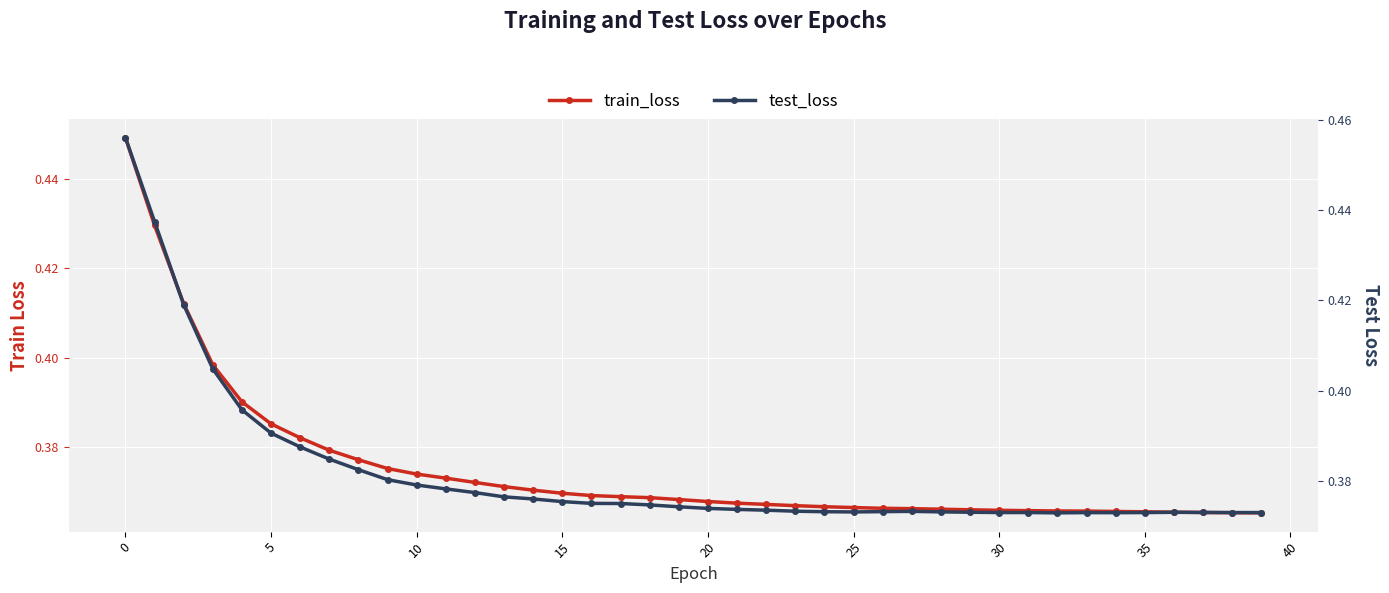

What is the average value of the test_loss series?

0.4